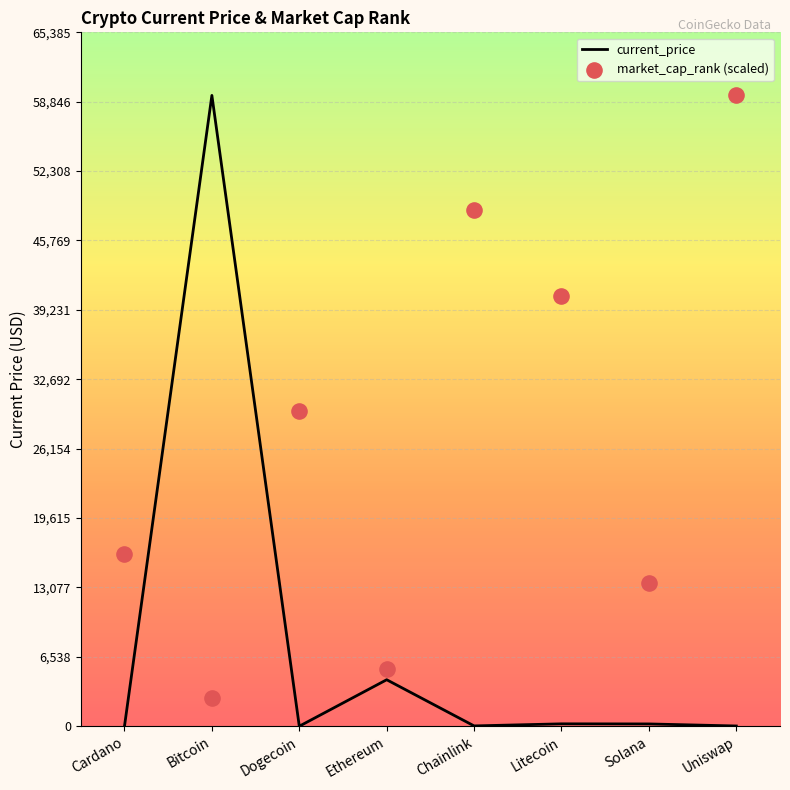

Approximately how many times larger is the value at Litecoin compared to Uniswap?

10.3